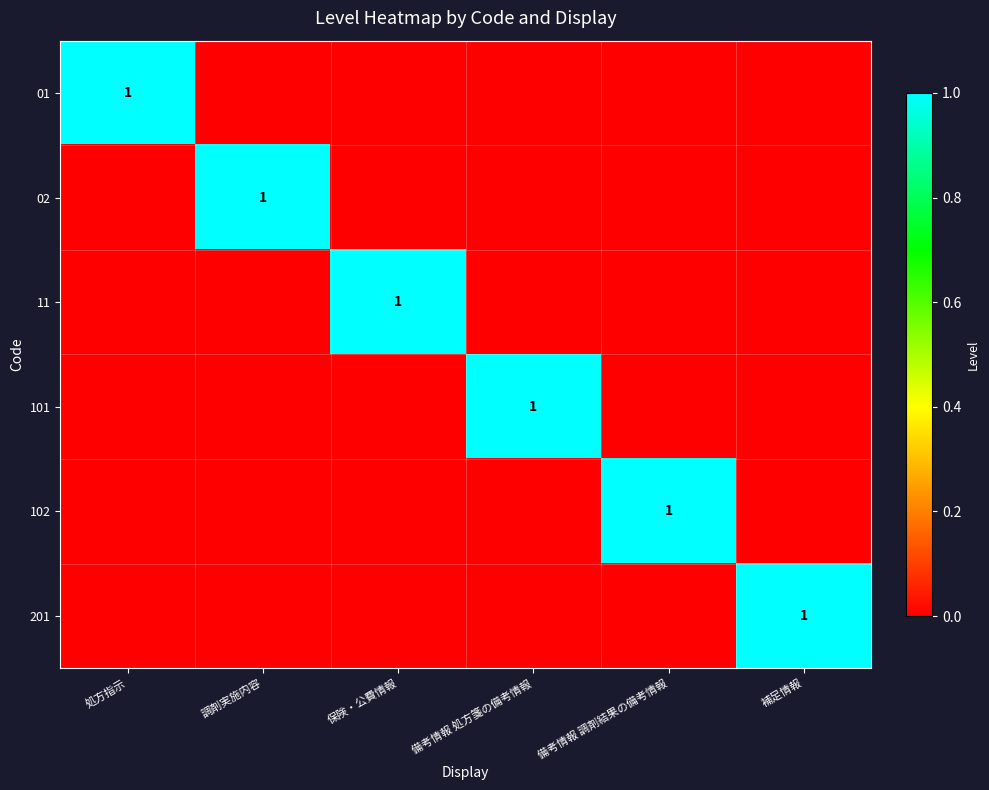

Which category has the lowest value across all series?

調剤実施内容